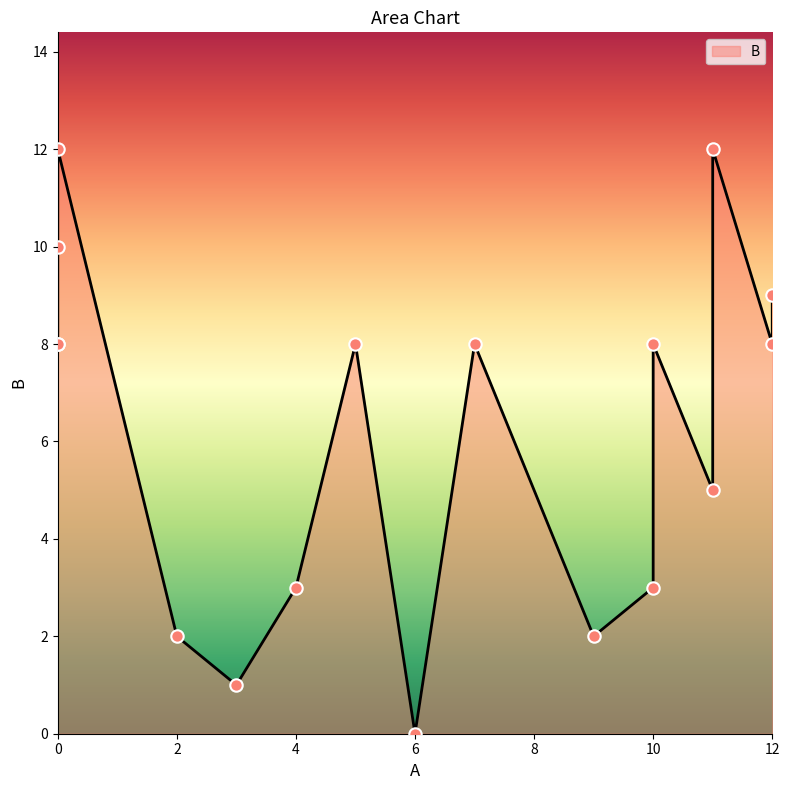

What is the ratio of the value at 10 to the value at 5?

1.0